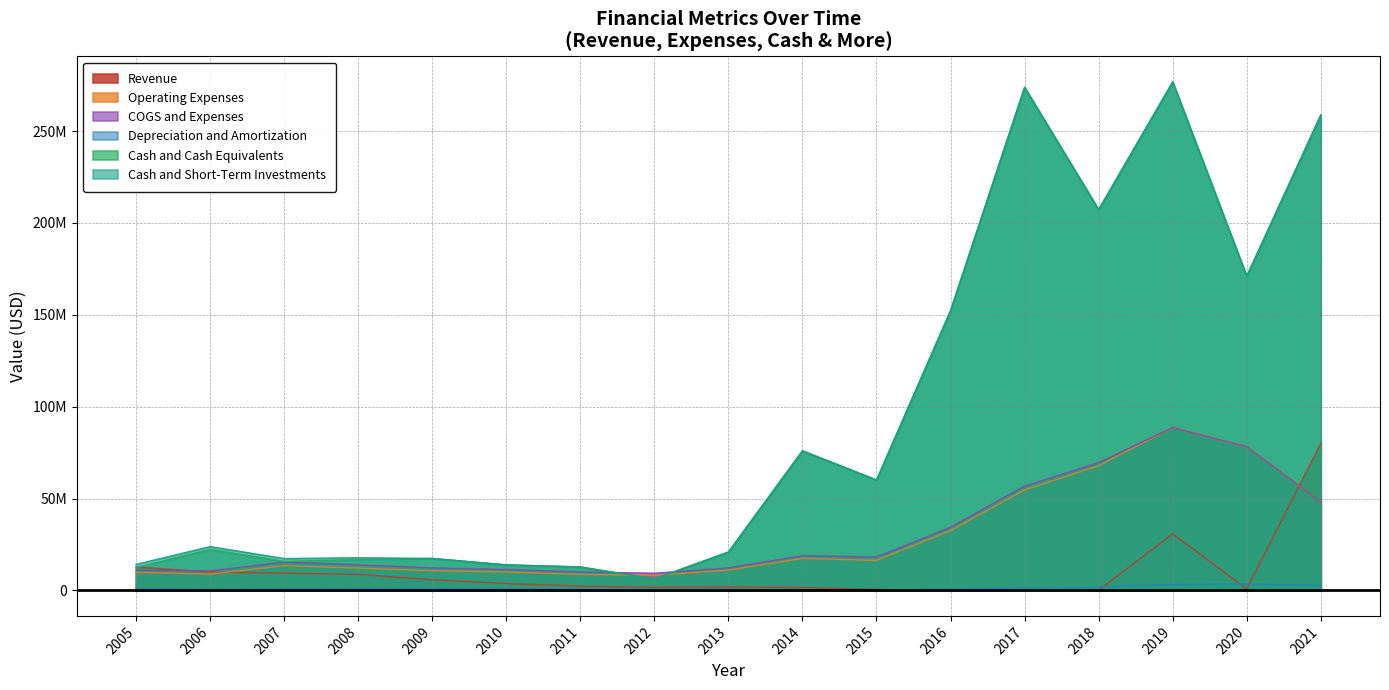

The Operating Expenses series shows 20529612 at 2008. True or false?

False